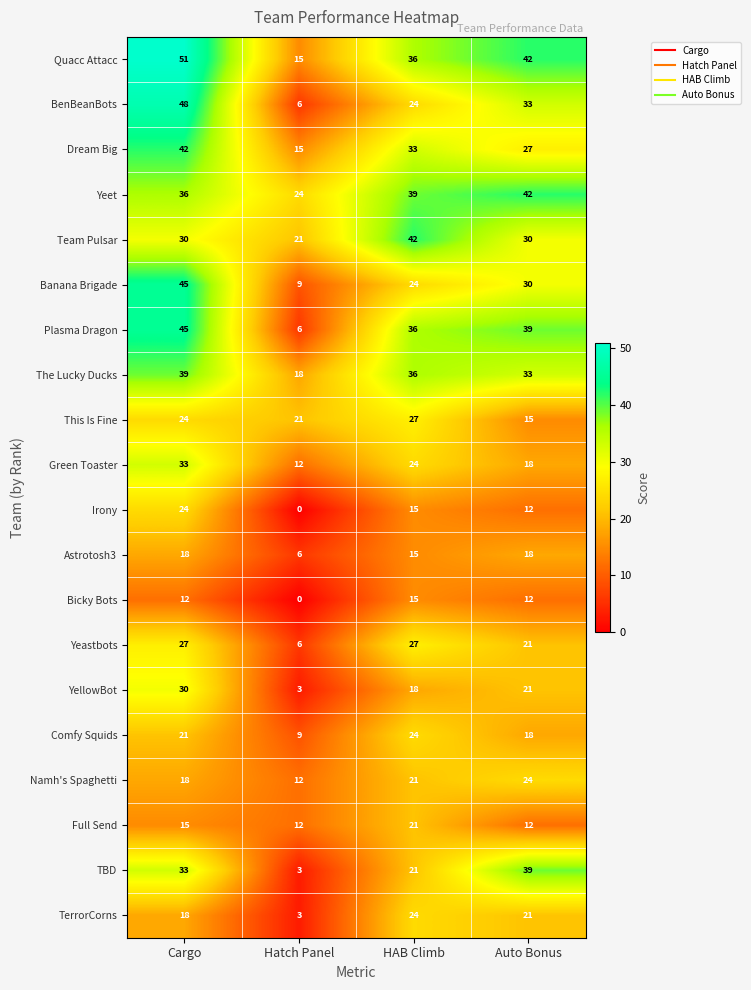

Which series has the widest spread of values?

BenBeanBots